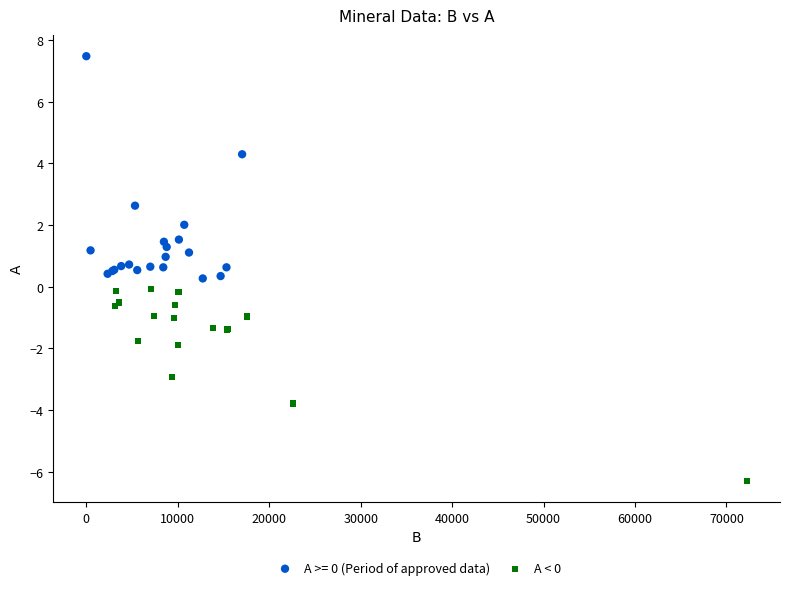

Which series has the largest Y range (max minus min)?

A >= 0 (Period of approved data)